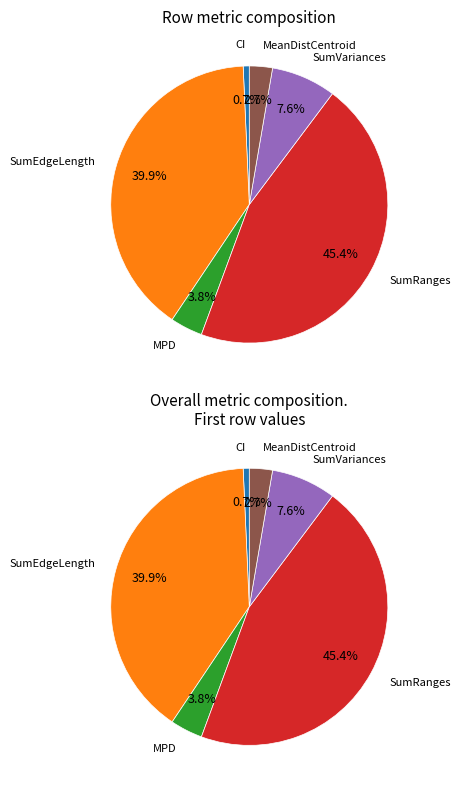

Which slice is the smallest?

CI